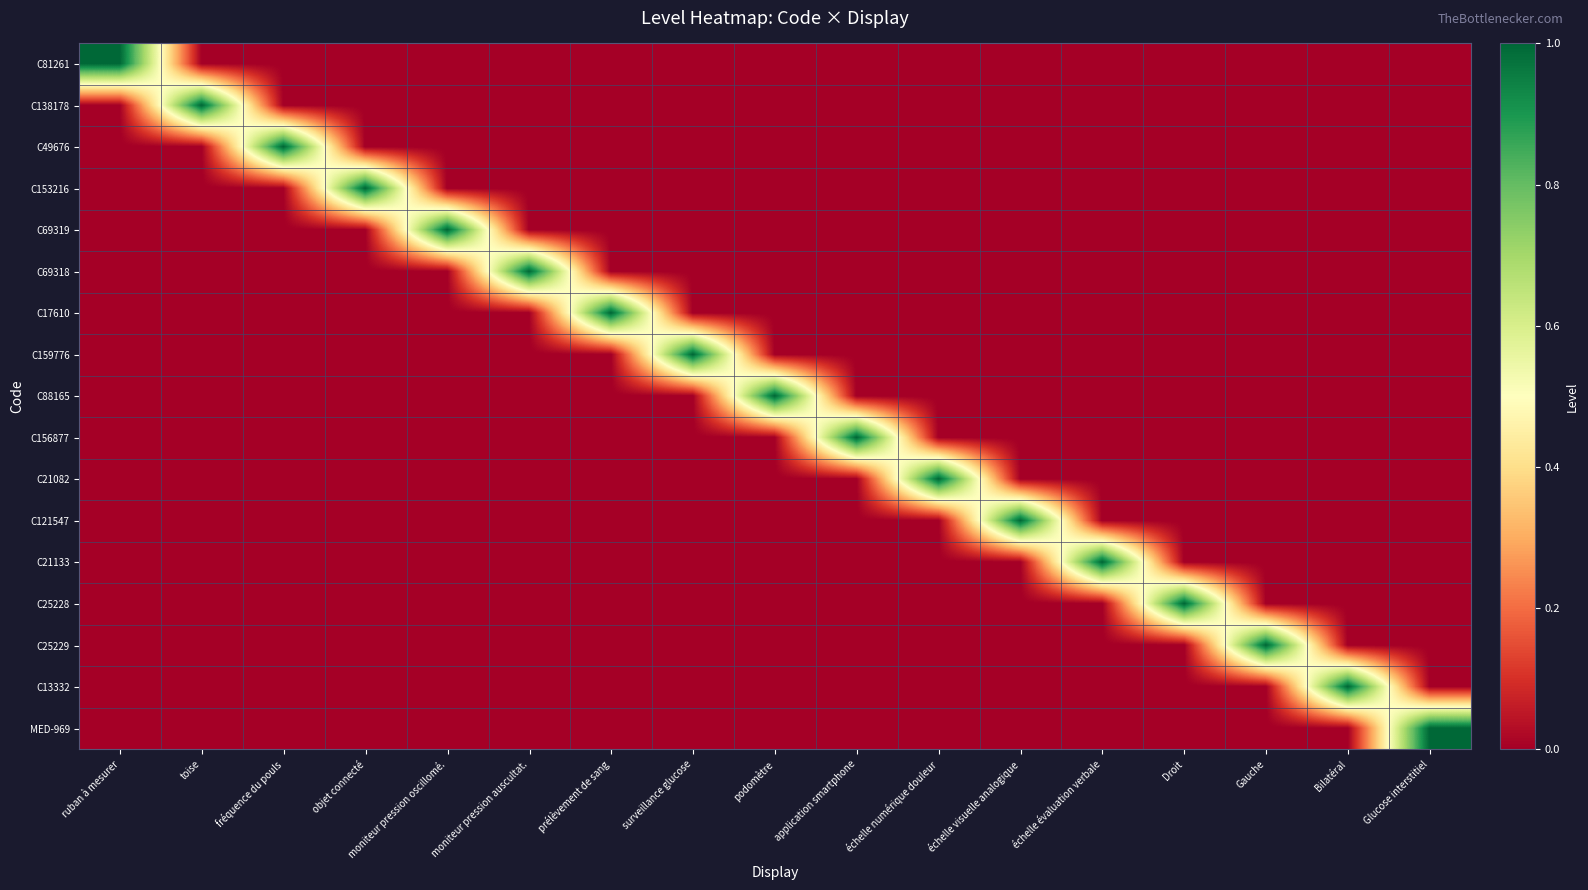

Reading right to left, what are all the values shown in this chart?

C81261: Glucose interstitiel=0	Bilatéral=0	Gauche=0	Droit=0	échelle évaluation verbale=0	échelle visuelle analogique=0	échelle numérique douleur=0	application smartphone=0	podomètre=0	surveillance glucose=0	prélèvement de sang=0	moniteur pression auscultat.=0	moniteur pression oscillomé.=0	objet connecté=0	fréquence du pouls=0	toise=0	ruban à mesurer=1
C138178: Glucose interstitiel=0	Bilatéral=0	Gauche=0	Droit=0	échelle évaluation verbale=0	échelle visuelle analogique=0	échelle numérique douleur=0	application smartphone=0	podomètre=0	surveillance glucose=0	prélèvement de sang=0	moniteur pression auscultat.=0	moniteur pression oscillomé.=0	objet connecté=0	fréquence du pouls=0	toise=1	ruban à mesurer=0
C49676: Glucose interstitiel=0	Bilatéral=0	Gauche=0	Droit=0	échelle évaluation verbale=0	échelle visuelle analogique=0	échelle numérique douleur=0	application smartphone=0	podomètre=0	surveillance glucose=0	prélèvement de sang=0	moniteur pression auscultat.=0	moniteur pression oscillomé.=0	objet connecté=0	fréquence du pouls=1	toise=0	ruban à mesurer=0
C153216: Glucose interstitiel=0	Bilatéral=0	Gauche=0	Droit=0	échelle évaluation verbale=0	échelle visuelle analogique=0	échelle numérique douleur=0	application smartphone=0	podomètre=0	surveillance glucose=0	prélèvement de sang=0	moniteur pression auscultat.=0	moniteur pression oscillomé.=0	objet connecté=1	fréquence du pouls=0	toise=0	ruban à mesurer=0
C69319: Glucose interstitiel=0	Bilatéral=0	Gauche=0	Droit=0	échelle évaluation verbale=0	échelle visuelle analogique=0	échelle numérique douleur=0	application smartphone=0	podomètre=0	surveillance glucose=0	prélèvement de sang=0	moniteur pression auscultat.=0	moniteur pression oscillomé.=1	objet connecté=0	fréquence du pouls=0	toise=0	ruban à mesurer=0
C69318: Glucose interstitiel=0	Bilatéral=0	Gauche=0	Droit=0	échelle évaluation verbale=0	échelle visuelle analogique=0	échelle numérique douleur=0	application smartphone=0	podomètre=0	surveillance glucose=0	prélèvement de sang=0	moniteur pression auscultat.=1	moniteur pression oscillomé.=0	objet connecté=0	fréquence du pouls=0	toise=0	ruban à mesurer=0
C17610: Glucose interstitiel=0	Bilatéral=0	Gauche=0	Droit=0	échelle évaluation verbale=0	échelle visuelle analogique=0	échelle numérique douleur=0	application smartphone=0	podomètre=0	surveillance glucose=0	prélèvement de sang=1	moniteur pression auscultat.=0	moniteur pression oscillomé.=0	objet connecté=0	fréquence du pouls=0	toise=0	ruban à mesurer=0
C159776: Glucose interstitiel=0	Bilatéral=0	Gauche=0	Droit=0	échelle évaluation verbale=0	échelle visuelle analogique=0	échelle numérique douleur=0	application smartphone=0	podomètre=0	surveillance glucose=1	prélèvement de sang=0	moniteur pression auscultat.=0	moniteur pression oscillomé.=0	objet connecté=0	fréquence du pouls=0	toise=0	ruban à mesurer=0
C88165: Glucose interstitiel=0	Bilatéral=0	Gauche=0	Droit=0	échelle évaluation verbale=0	échelle visuelle analogique=0	échelle numérique douleur=0	application smartphone=0	podomètre=1	surveillance glucose=0	prélèvement de sang=0	moniteur pression auscultat.=0	moniteur pression oscillomé.=0	objet connecté=0	fréquence du pouls=0	toise=0	ruban à mesurer=0
C156877: Glucose interstitiel=0	Bilatéral=0	Gauche=0	Droit=0	échelle évaluation verbale=0	échelle visuelle analogique=0	échelle numérique douleur=0	application smartphone=1	podomètre=0	surveillance glucose=0	prélèvement de sang=0	moniteur pression auscultat.=0	moniteur pression oscillomé.=0	objet connecté=0	fréquence du pouls=0	toise=0	ruban à mesurer=0
C21082: Glucose interstitiel=0	Bilatéral=0	Gauche=0	Droit=0	échelle évaluation verbale=0	échelle visuelle analogique=0	échelle numérique douleur=1	application smartphone=0	podomètre=0	surveillance glucose=0	prélèvement de sang=0	moniteur pression auscultat.=0	moniteur pression oscillomé.=0	objet connecté=0	fréquence du pouls=0	toise=0	ruban à mesurer=0
C121547: Glucose interstitiel=0	Bilatéral=0	Gauche=0	Droit=0	échelle évaluation verbale=0	échelle visuelle analogique=1	échelle numérique douleur=0	application smartphone=0	podomètre=0	surveillance glucose=0	prélèvement de sang=0	moniteur pression auscultat.=0	moniteur pression oscillomé.=0	objet connecté=0	fréquence du pouls=0	toise=0	ruban à mesurer=0
C21133: Glucose interstitiel=0	Bilatéral=0	Gauche=0	Droit=0	échelle évaluation verbale=1	échelle visuelle analogique=0	échelle numérique douleur=0	application smartphone=0	podomètre=0	surveillance glucose=0	prélèvement de sang=0	moniteur pression auscultat.=0	moniteur pression oscillomé.=0	objet connecté=0	fréquence du pouls=0	toise=0	ruban à mesurer=0
C25228: Glucose interstitiel=0	Bilatéral=0	Gauche=0	Droit=1	échelle évaluation verbale=0	échelle visuelle analogique=0	échelle numérique douleur=0	application smartphone=0	podomètre=0	surveillance glucose=0	prélèvement de sang=0	moniteur pression auscultat.=0	moniteur pression oscillomé.=0	objet connecté=0	fréquence du pouls=0	toise=0	ruban à mesurer=0
C25229: Glucose interstitiel=0	Bilatéral=0	Gauche=1	Droit=0	échelle évaluation verbale=0	échelle visuelle analogique=0	échelle numérique douleur=0	application smartphone=0	podomètre=0	surveillance glucose=0	prélèvement de sang=0	moniteur pression auscultat.=0	moniteur pression oscillomé.=0	objet connecté=0	fréquence du pouls=0	toise=0	ruban à mesurer=0
C13332: Glucose interstitiel=0	Bilatéral=1	Gauche=0	Droit=0	échelle évaluation verbale=0	échelle visuelle analogique=0	échelle numérique douleur=0	application smartphone=0	podomètre=0	surveillance glucose=0	prélèvement de sang=0	moniteur pression auscultat.=0	moniteur pression oscillomé.=0	objet connecté=0	fréquence du pouls=0	toise=0	ruban à mesurer=0
MED-969: Glucose interstitiel=1	Bilatéral=0	Gauche=0	Droit=0	échelle évaluation verbale=0	échelle visuelle analogique=0	échelle numérique douleur=0	application smartphone=0	podomètre=0	surveillance glucose=0	prélèvement de sang=0	moniteur pression auscultat.=0	moniteur pression oscillomé.=0	objet connecté=0	fréquence du pouls=0	toise=0	ruban à mesurer=0